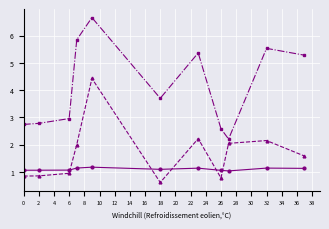

What is the greatest value displayed?

6.7